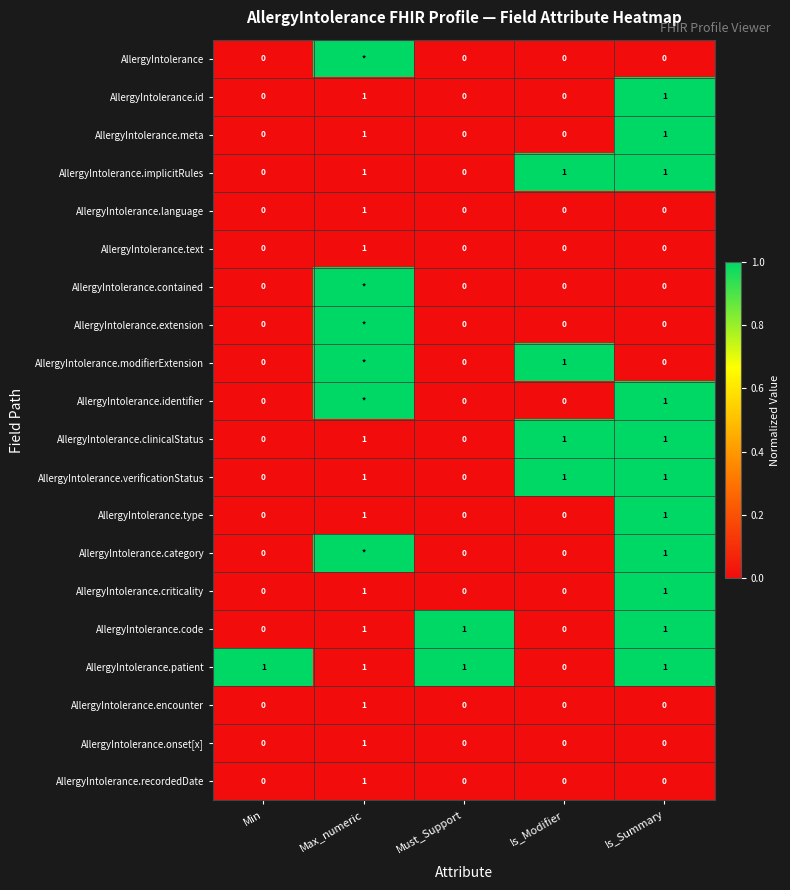

How many distinct data groups are displayed?

20